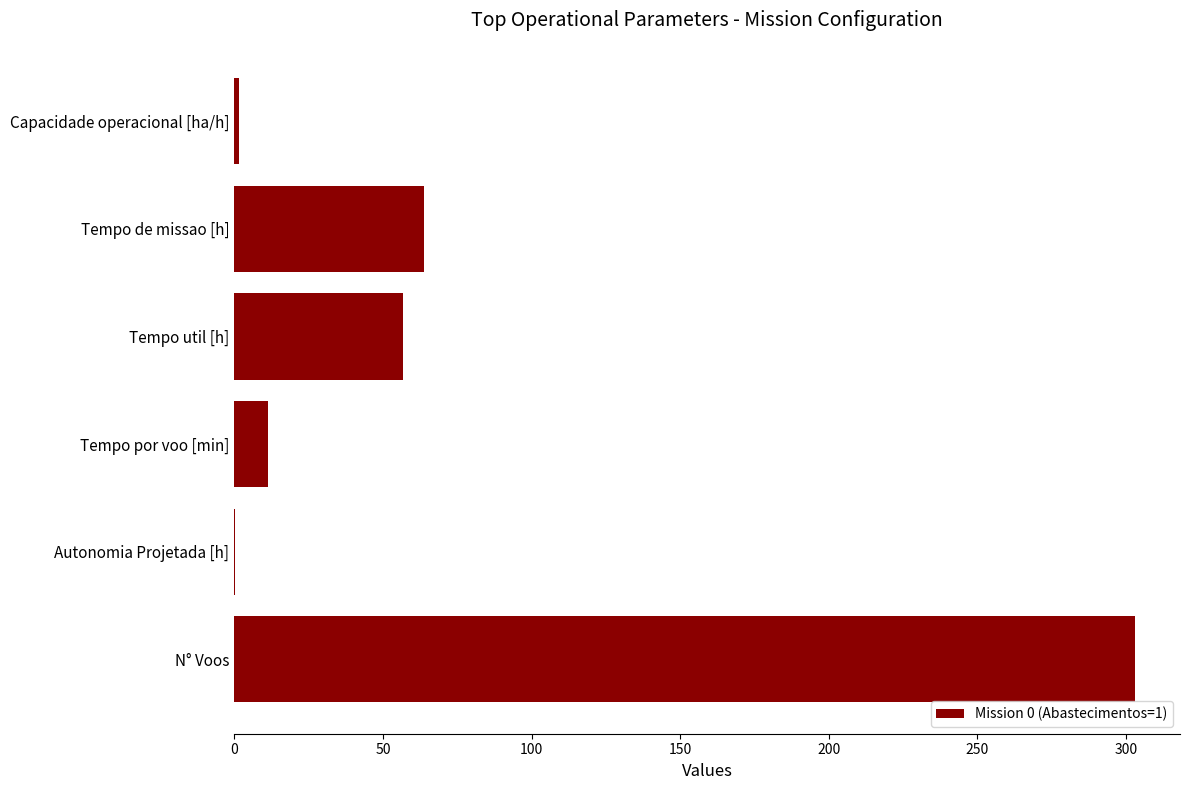

What is the ratio of the value at N° Voos to the value at Tempo por voo [min]?

26.9